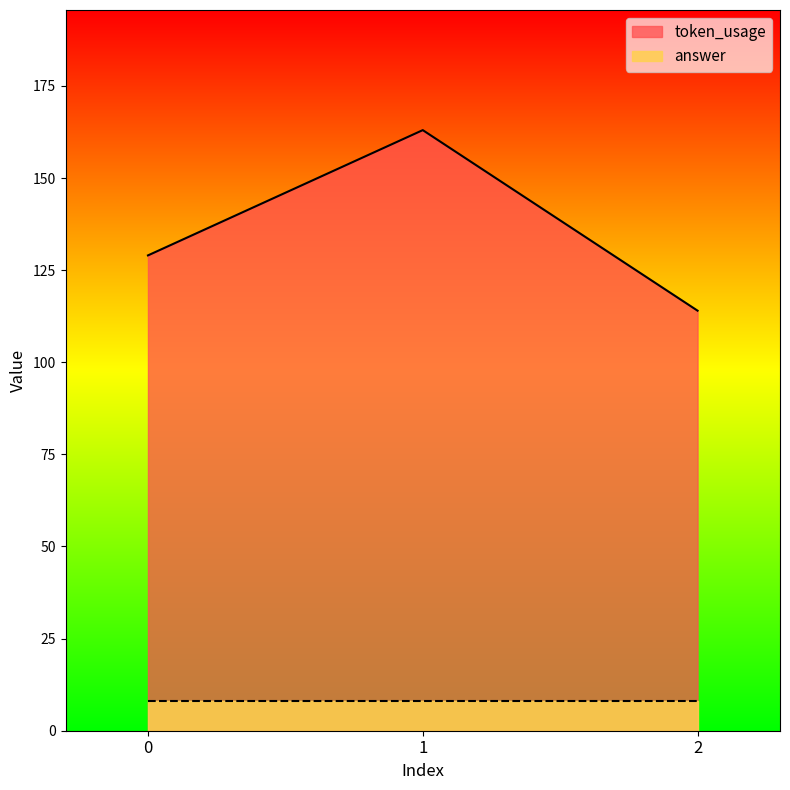

What is the average value?

135